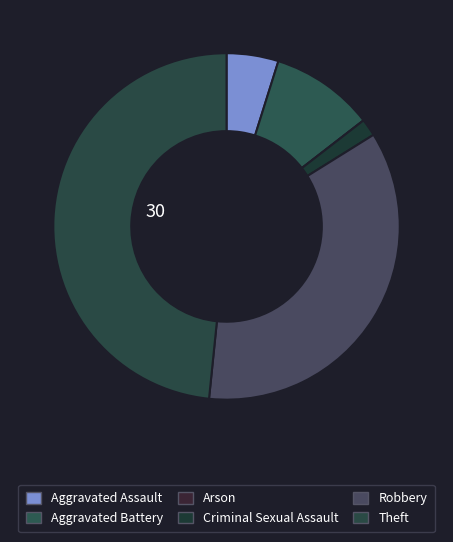

Which has a higher value, Arson or Aggravated Battery?

Aggravated Battery